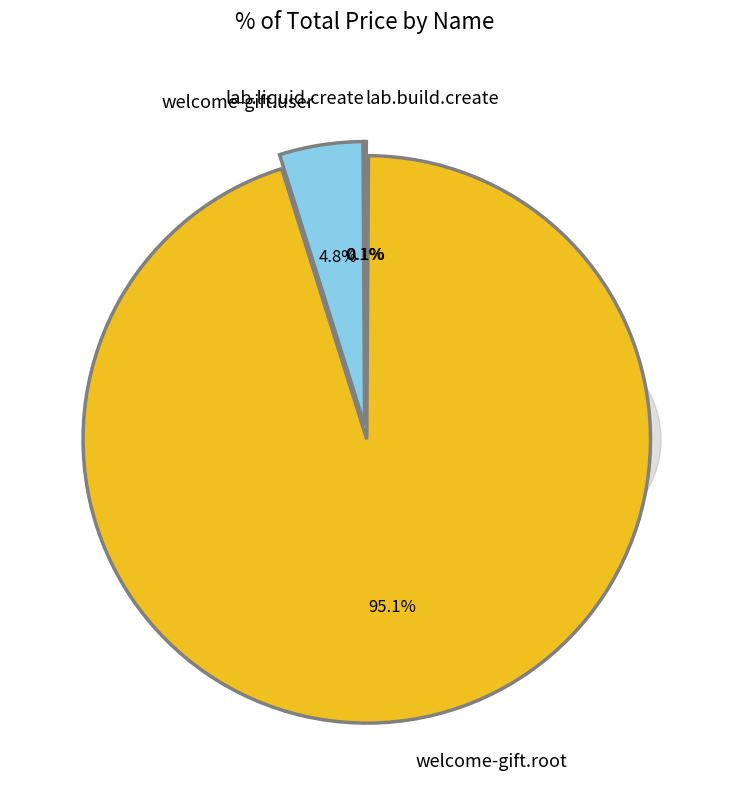

What portion of the pie excludes welcome-gift.root?

4.9%